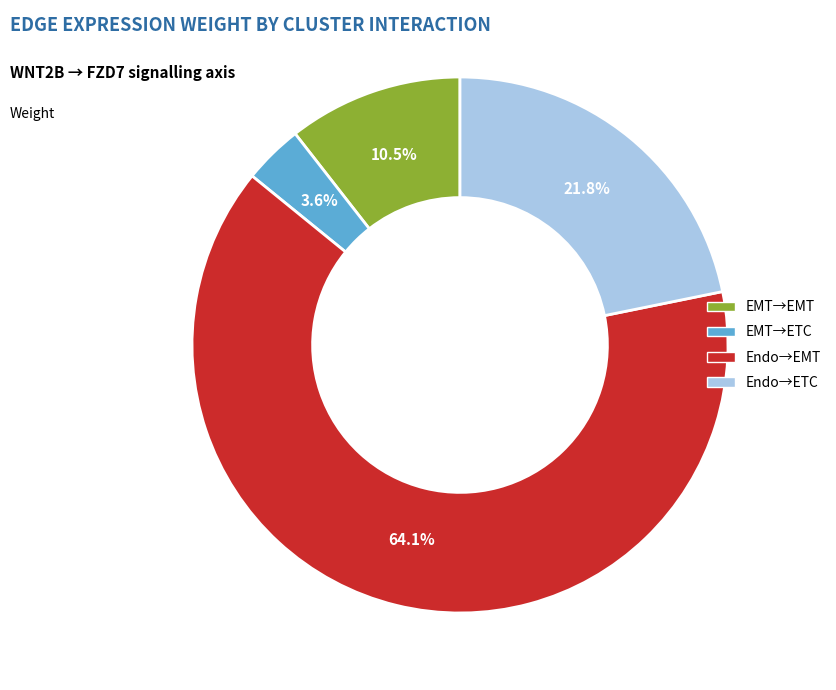

Does any single category account for the majority?

Yes